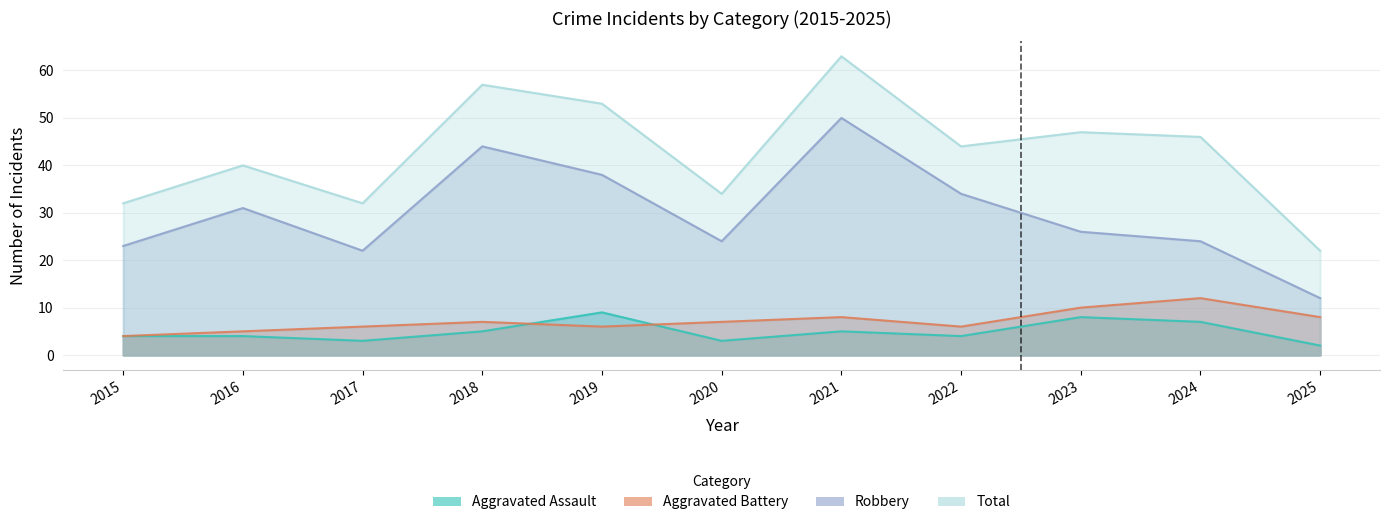

Where is the first local minimum for Aggravated Battery?

2019